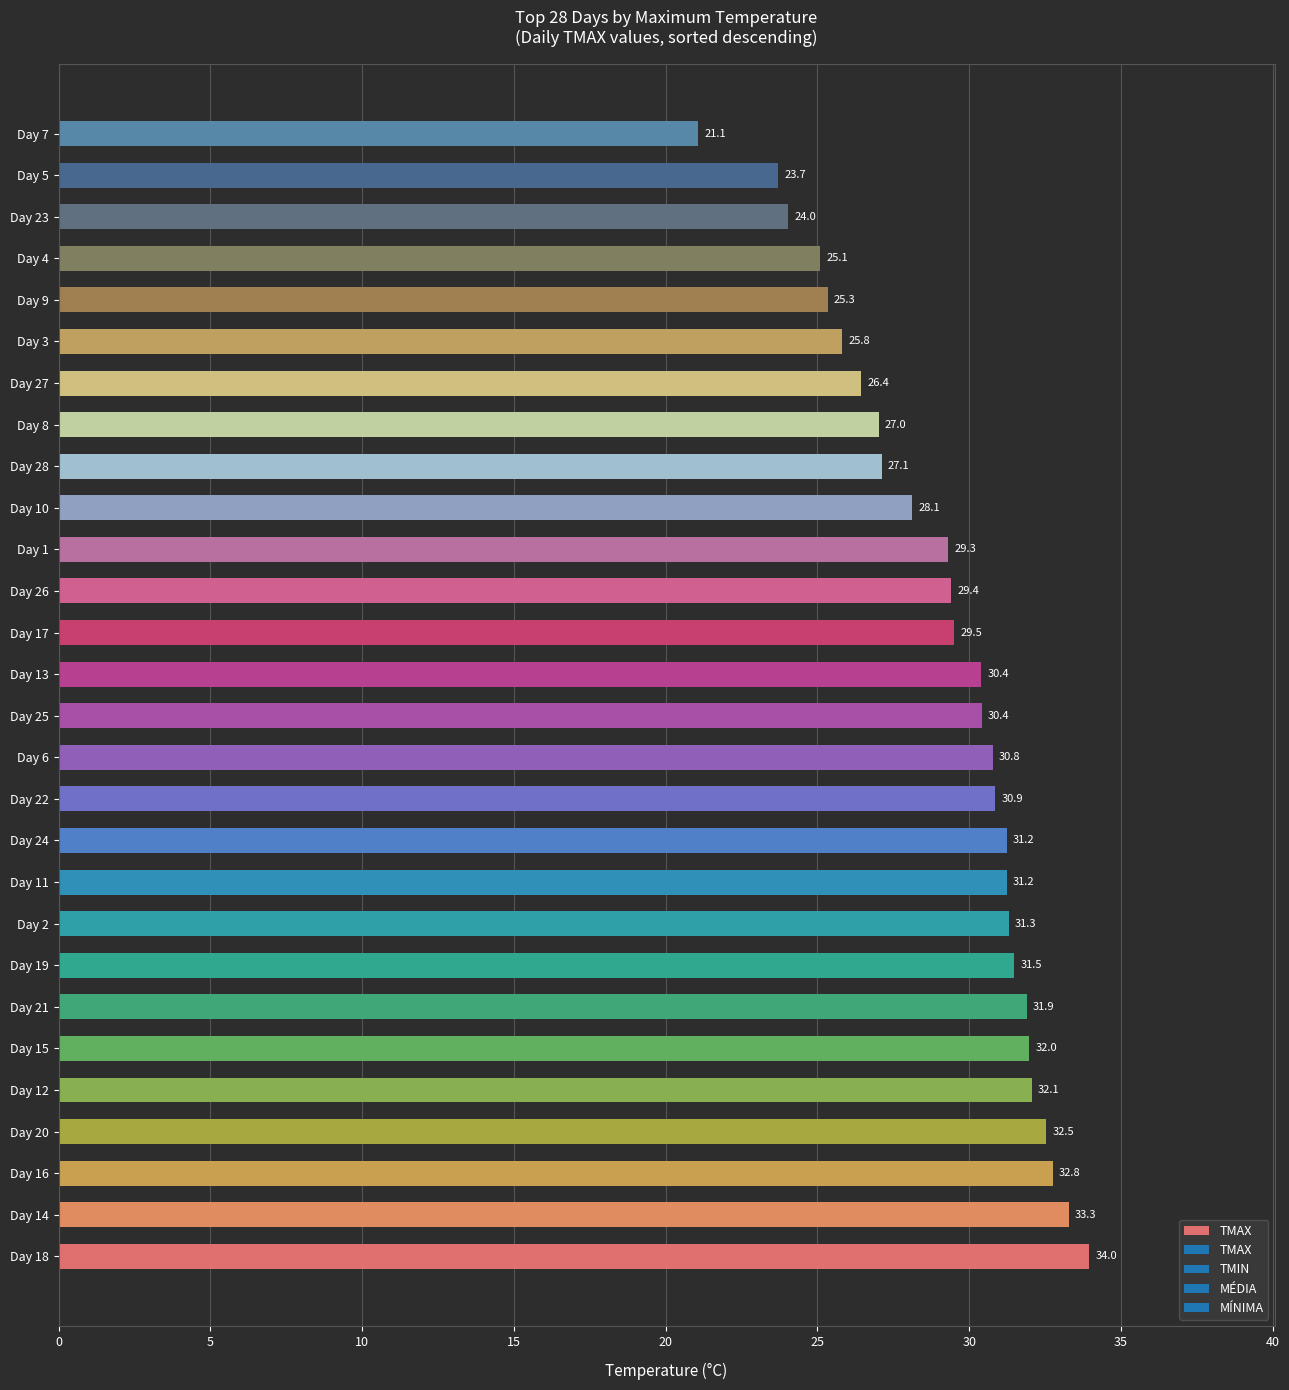

What is the greatest value displayed?

34.0